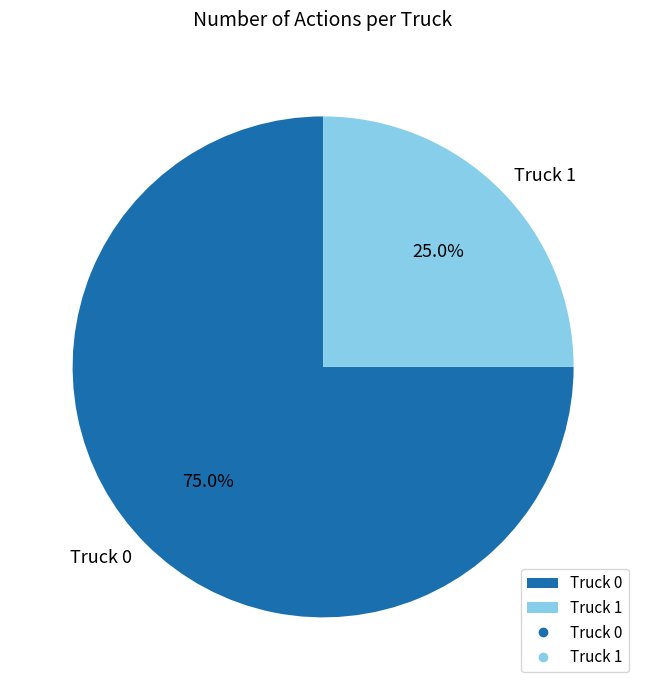

True or false: Truck 1 accounts for 16% of the total.

False